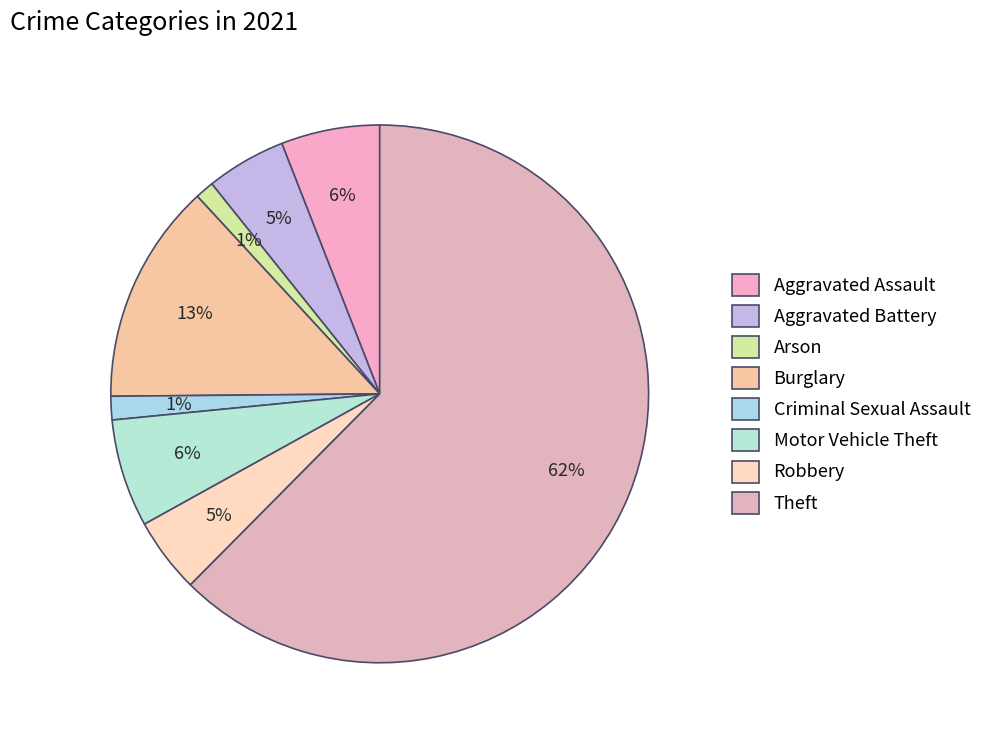

Count the number of slices in the pie.

8